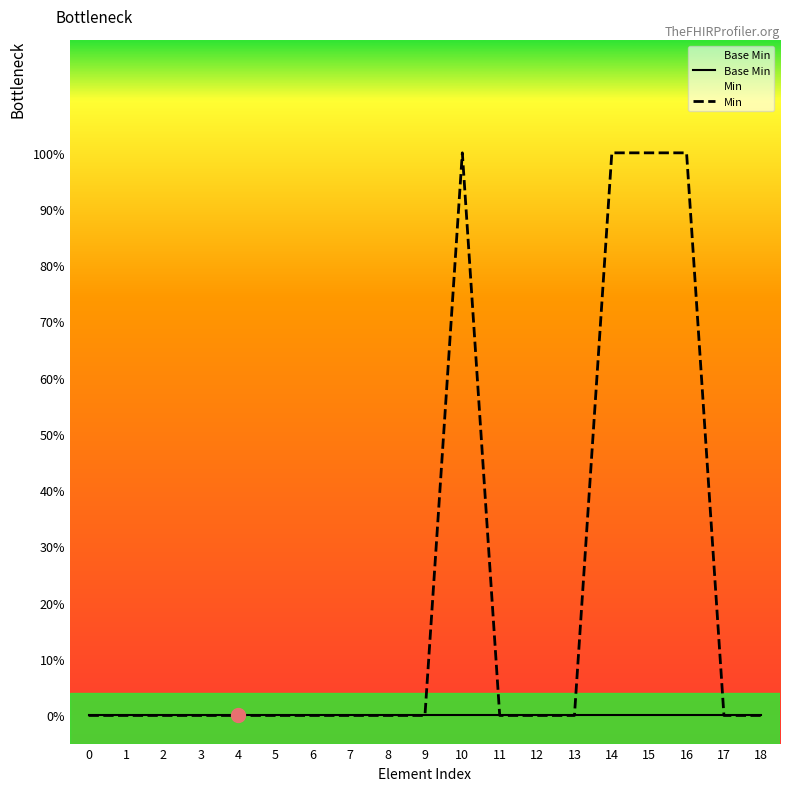

List the labels in order of Min value, largest first.

10, 14, 15, 16, 0, 1, 2, 3, 4, 5, 6, 7, 8, 9, 11, 12, 13, 17, 18